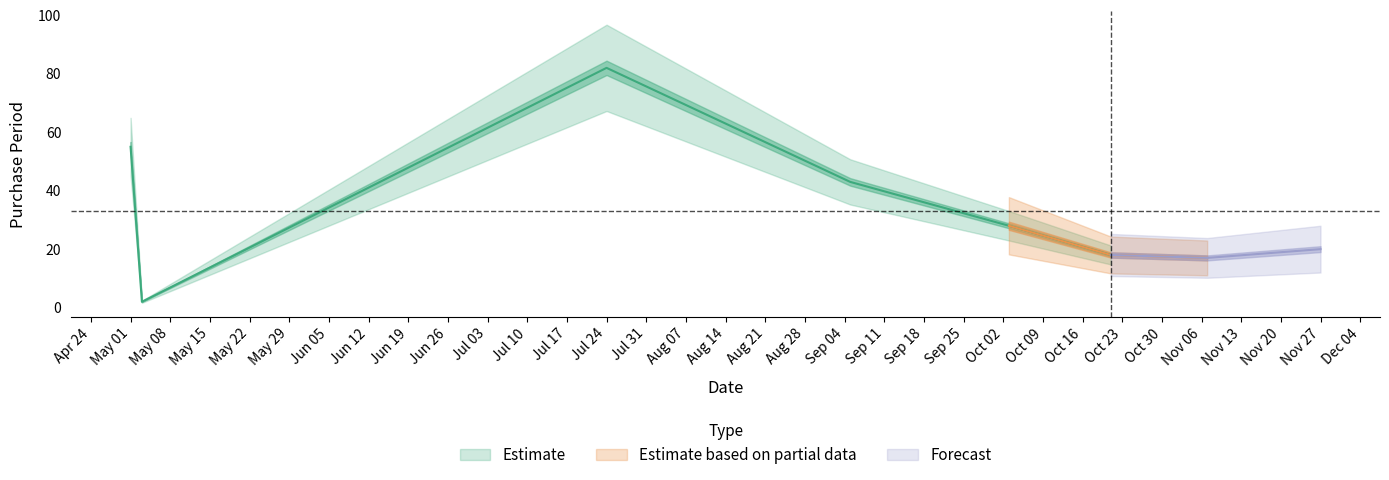

Rank the categories by value from lowest to highest.

2017-05-03, 2017-11-07, 2017-10-21, 2017-11-27, 2017-10-03, 2017-09-05, 2017-05-01, 2017-07-24